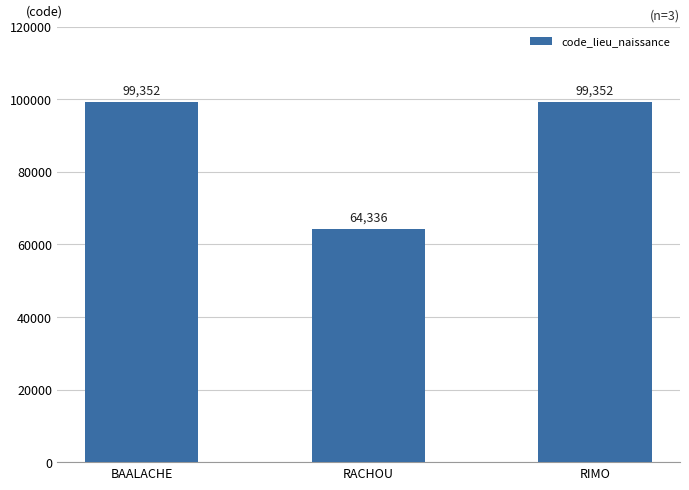

Are the bars horizontal?

No